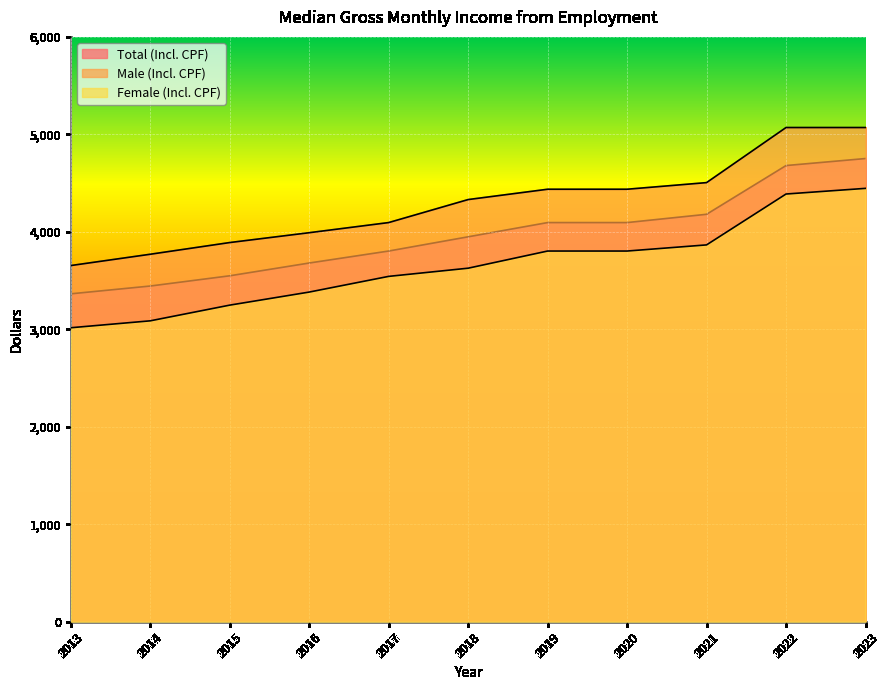

Where is Female (Incl. CPF) nearest to the value 3731?

2019